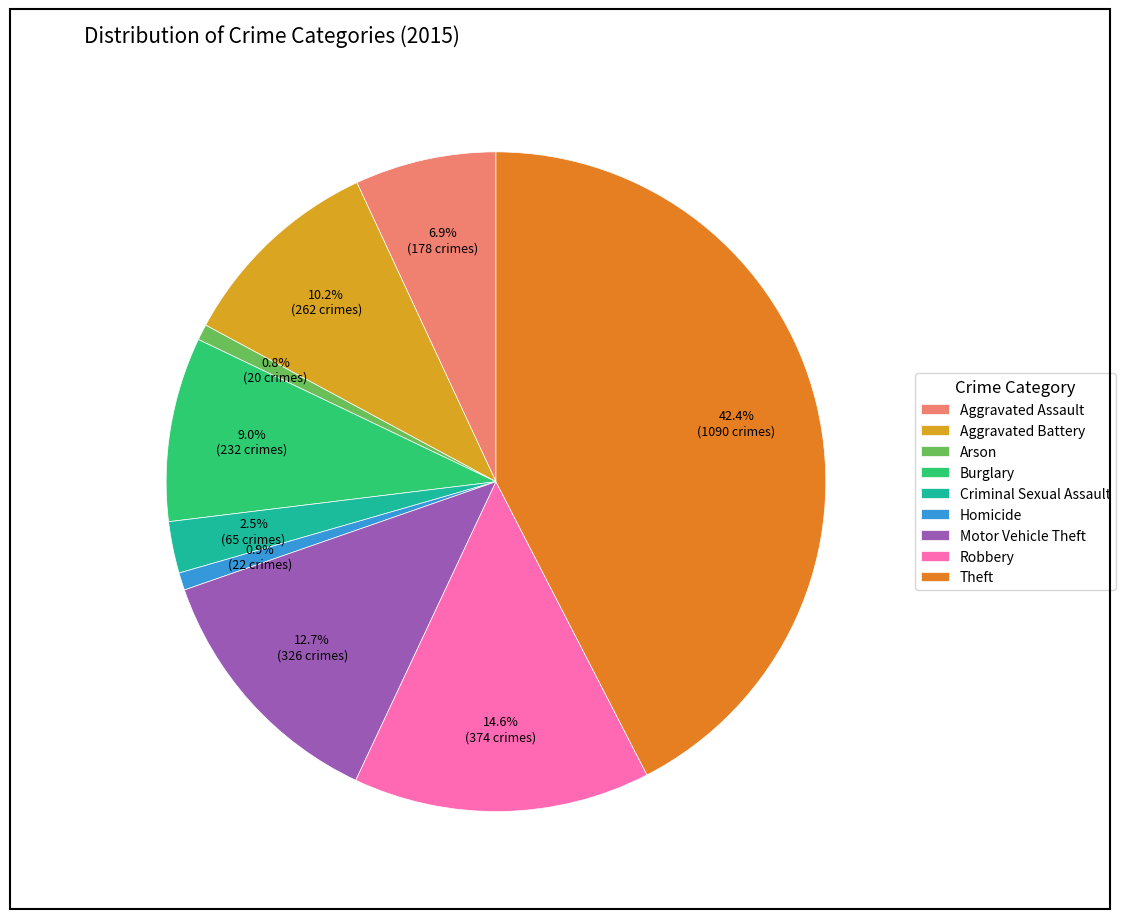

Combined, do Arson and Aggravated Assault account for over 50%?

No